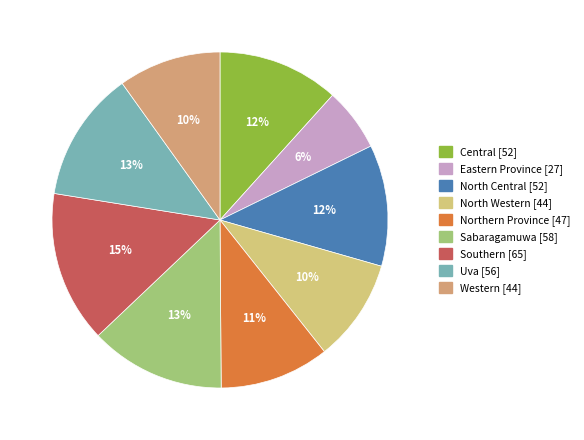

To the nearest percent, what is the combined percentage of Uva and Eastern Province?

19%